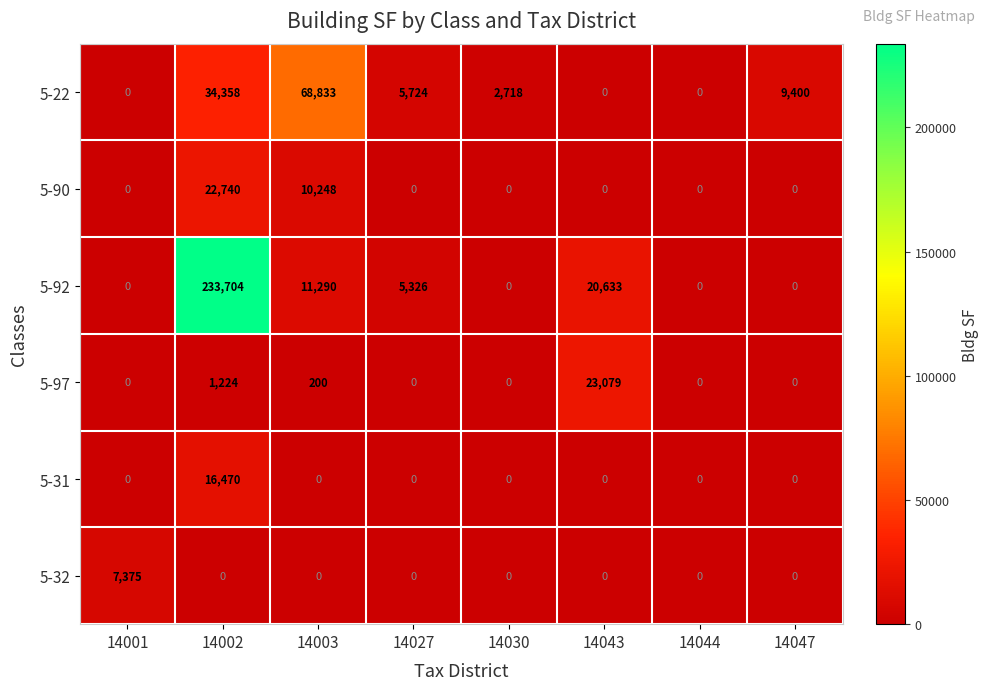

At which category is the sum across all series the highest?

14002